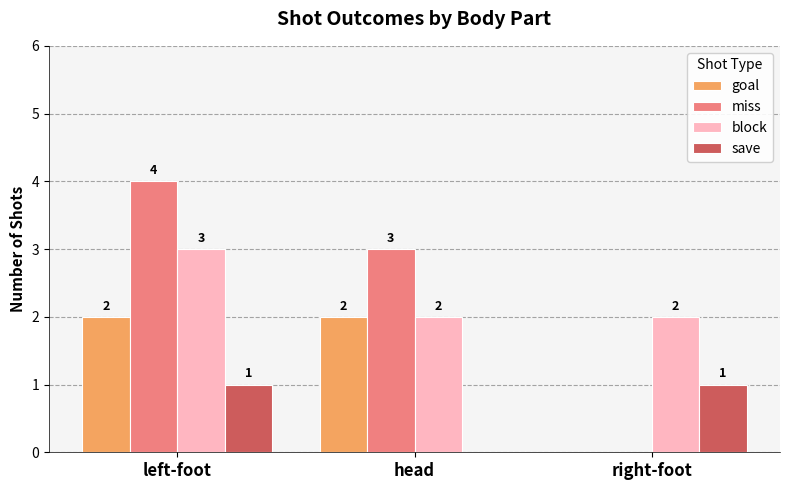

The goal series shows 3 at left-foot. True or false?

False